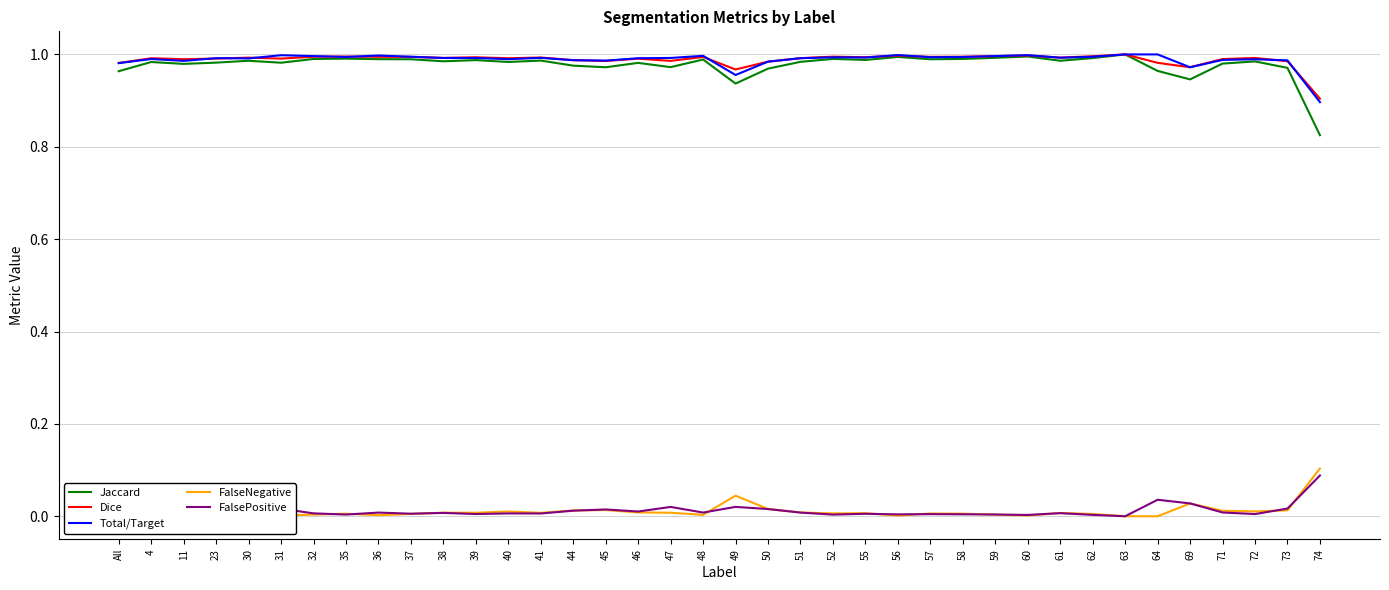

Which series has the widest spread of values?

Jaccard